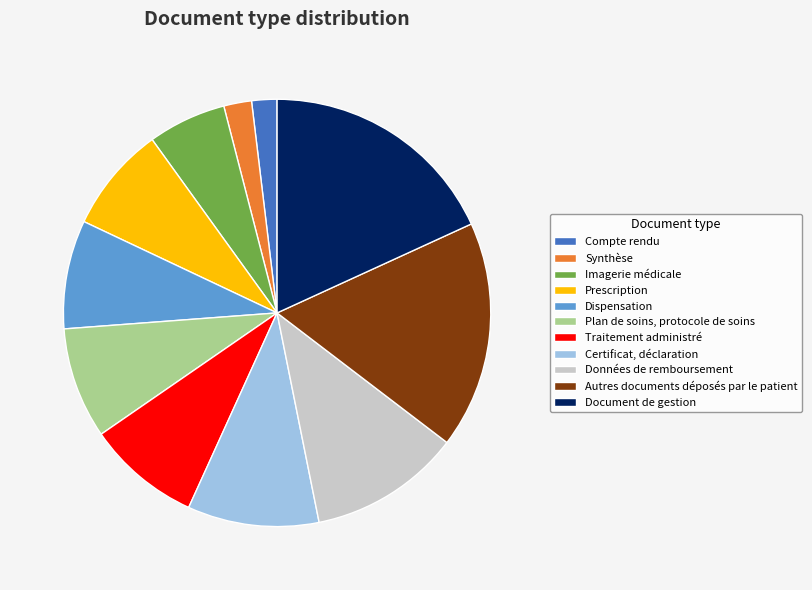

Is it true that Certificat, déclaration is 1% of the pie?

False